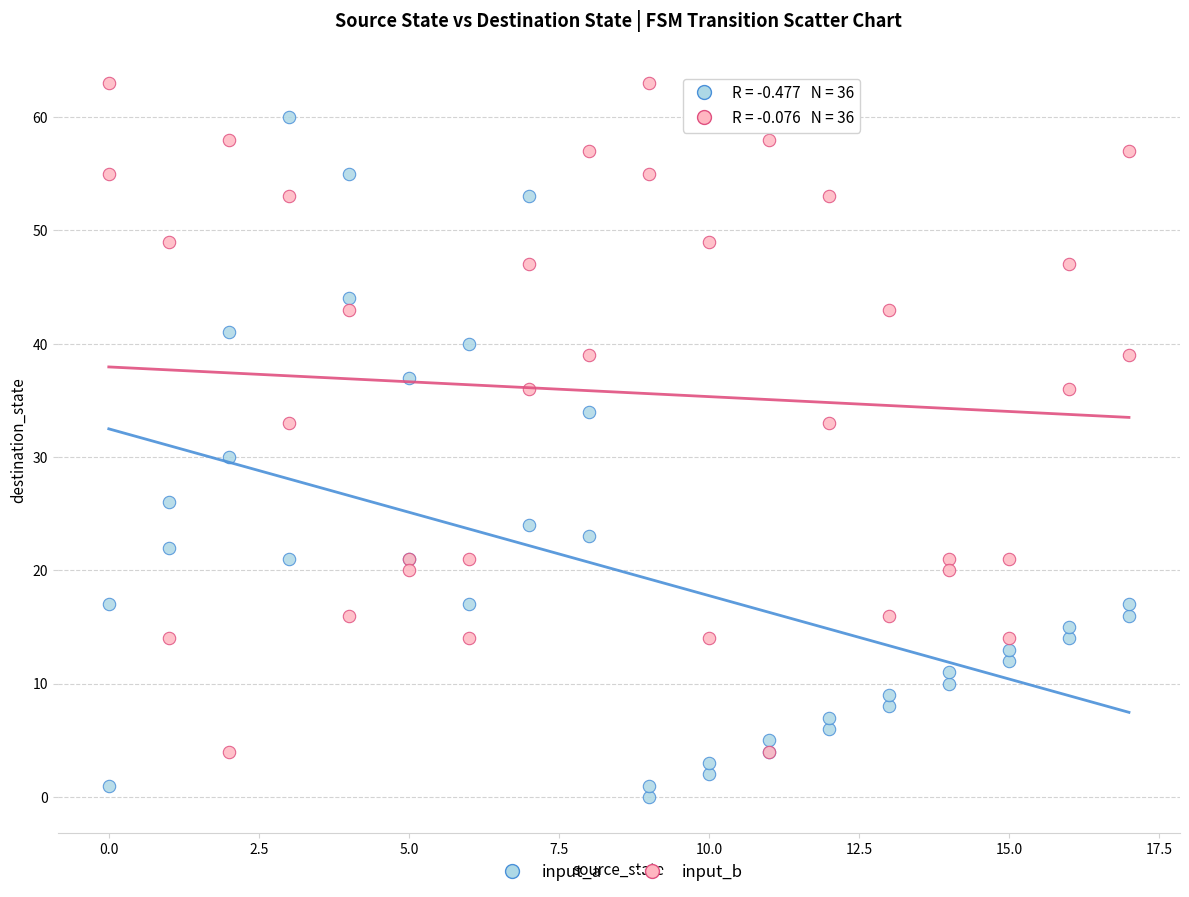

Which series contains the lowest Y value?

input_a